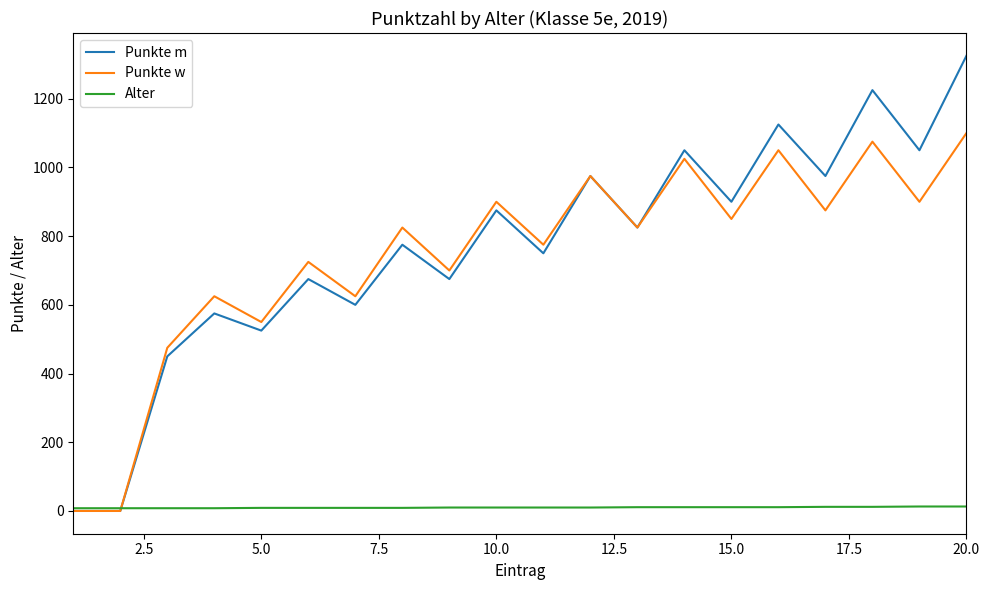

Rank the series by their maximum value, from highest to lowest.

Punkte m, Punkte w, Alter